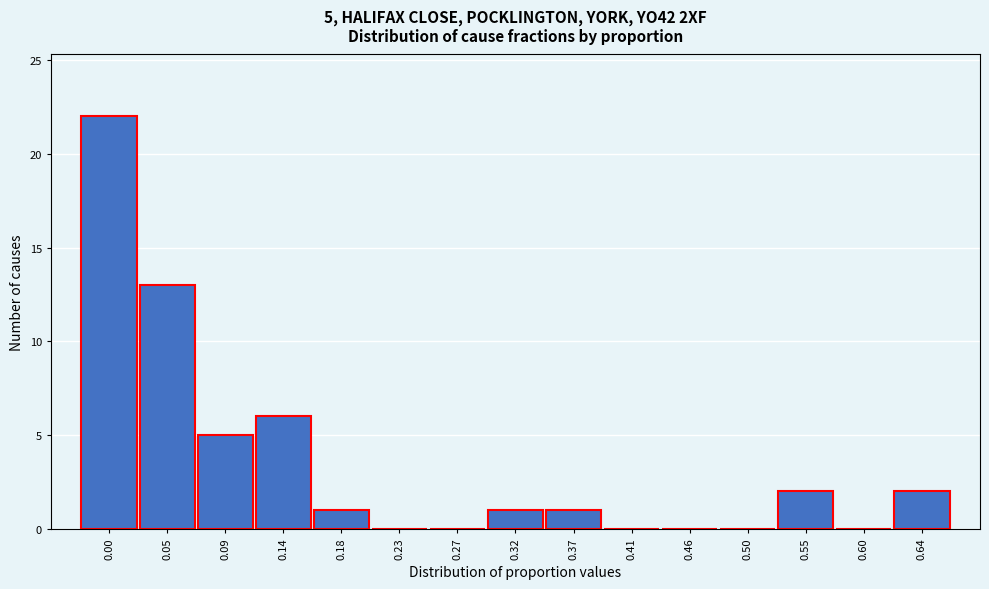

Reading left to right, what are all the values shown in this chart?

0.00=22	0.05=13	0.09=5	0.14=6	0.18=1	0.23=0	0.27=0	0.32=1	0.37=1	0.41=0	0.46=0	0.50=0	0.55=2	0.60=0	0.64=2